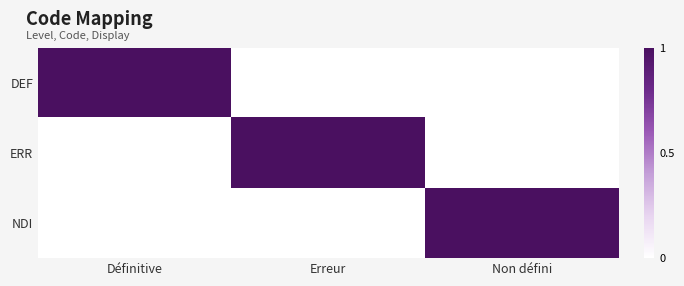

Between Définitive and Erreur, which is larger?

Définitive